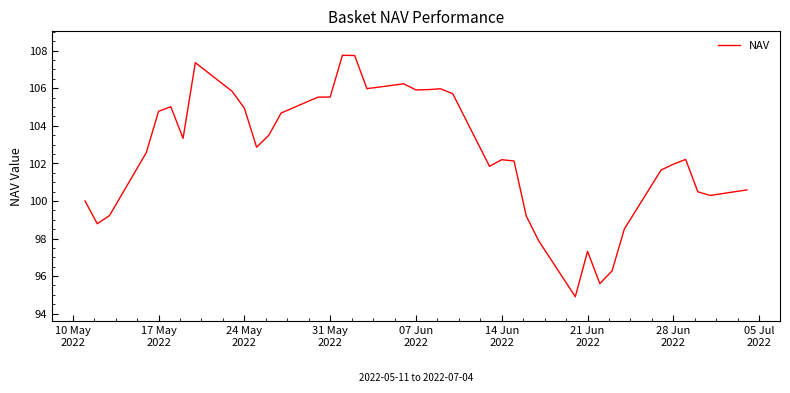

What is the maximum value shown in the chart?

107.8